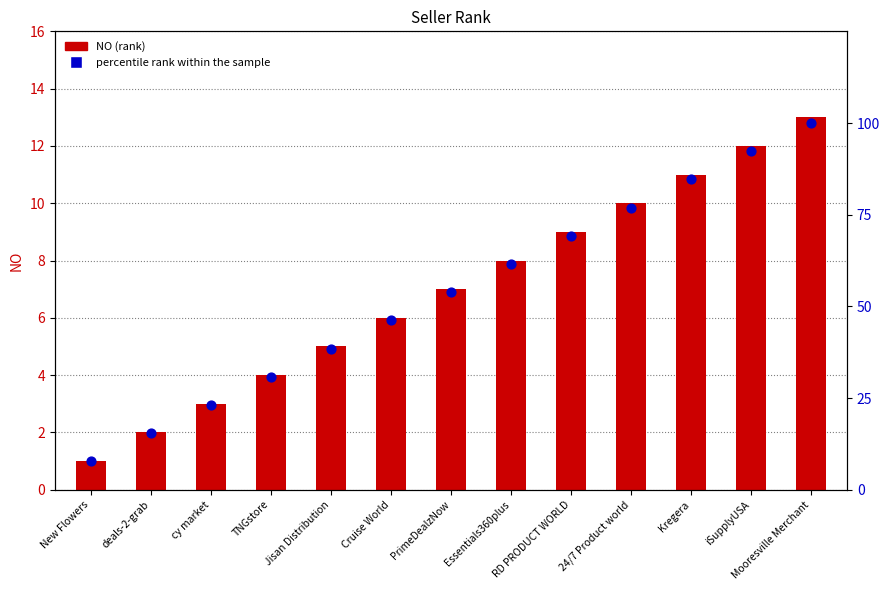

Which series has the largest Y range (max minus min)?

percentile rank within the sample